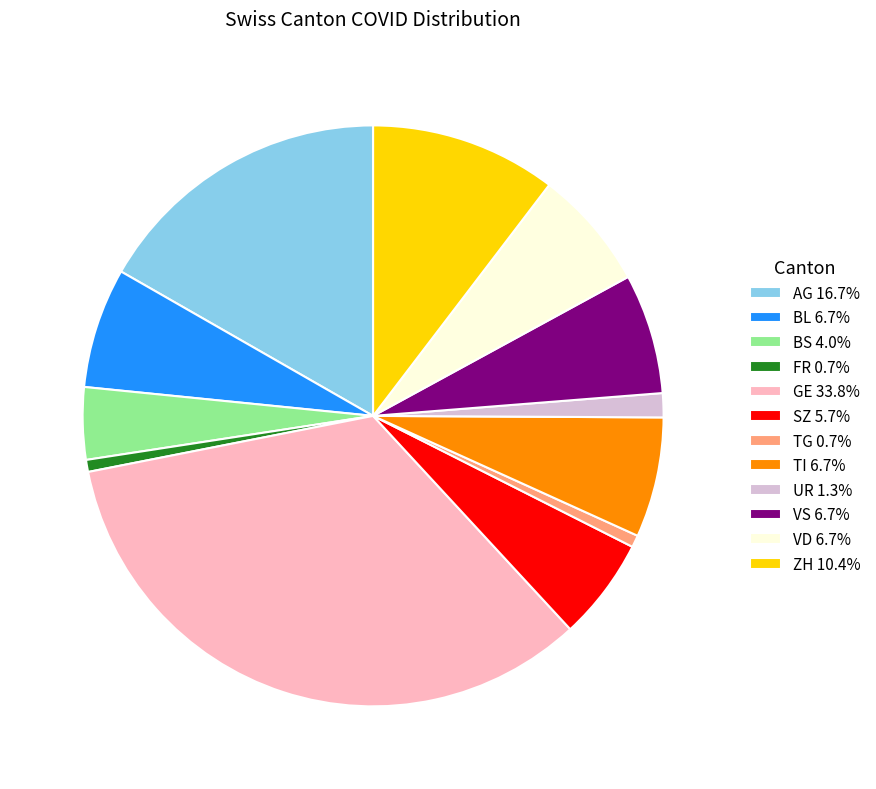

Is the sum of VD 6.7% and UR 1.3% greater than half?

No